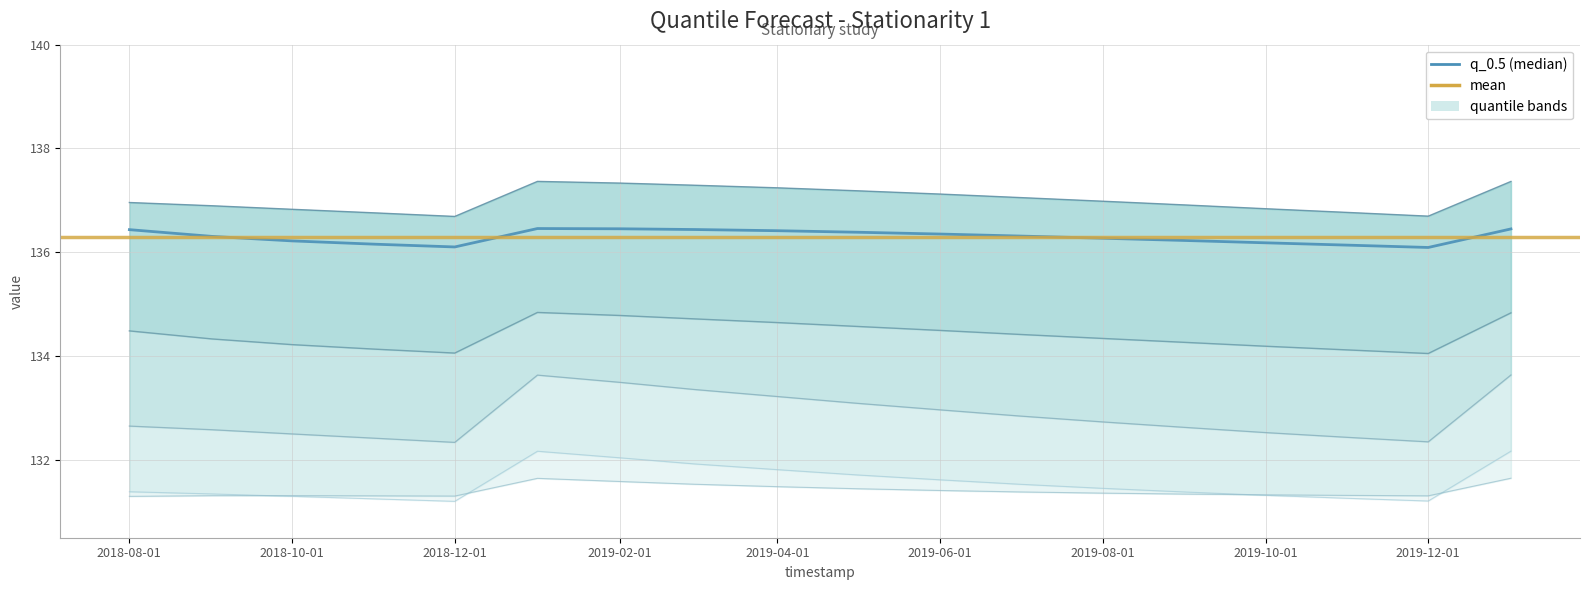

What position from the left is 2019-10-01?

15